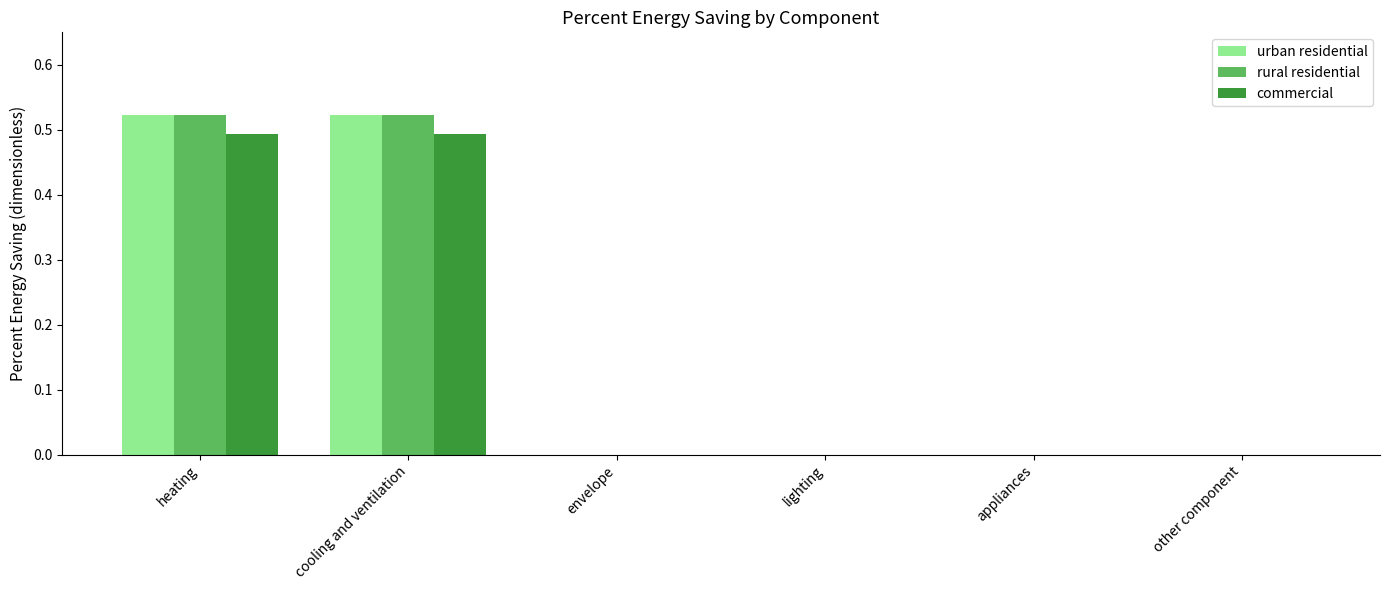

What is the total value across all series at cooling and ventilation?

1.5